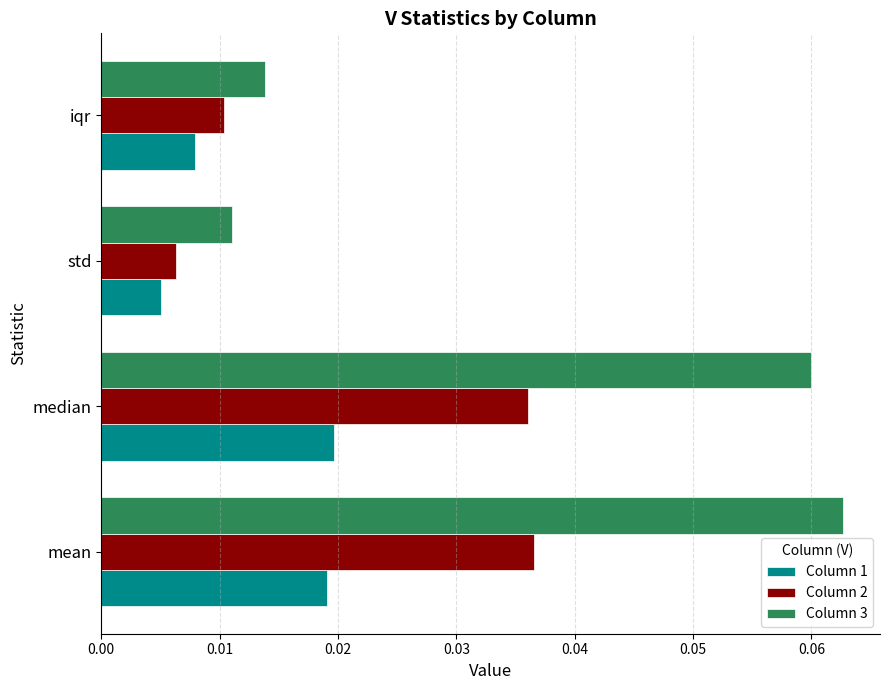

Which series has the largest range (max minus min)?

Column 3